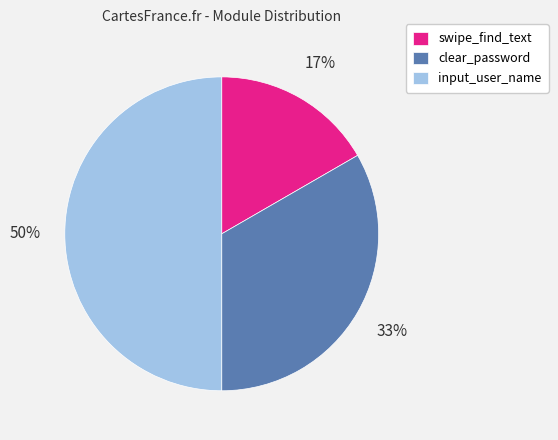

Is it true that swipe_find_text is 17% of the pie?

True